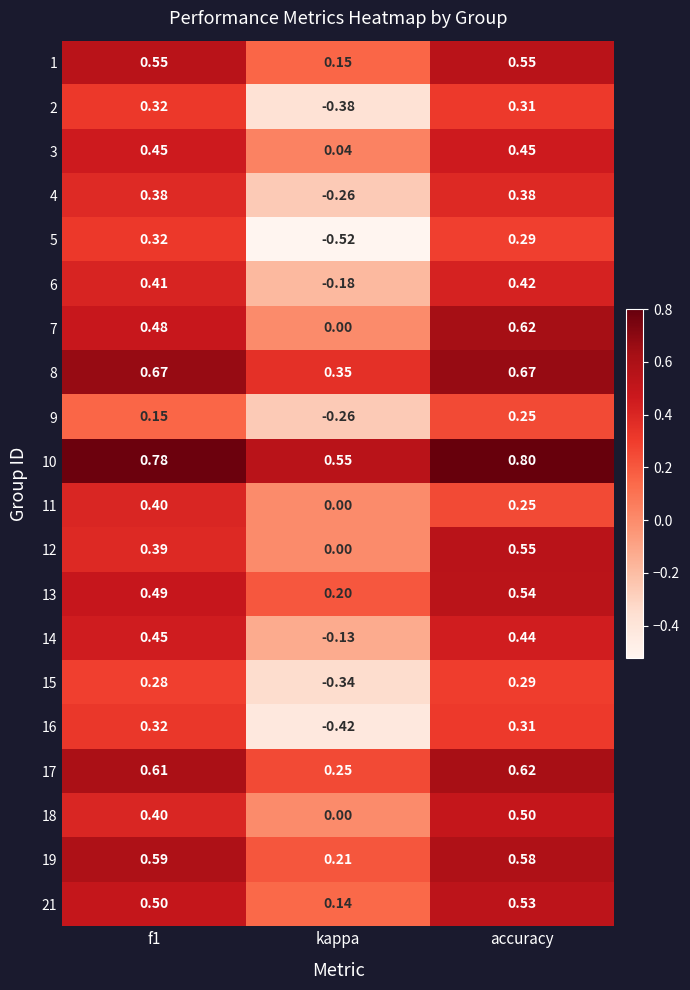

At which category is the sum across all series the highest?

accuracy